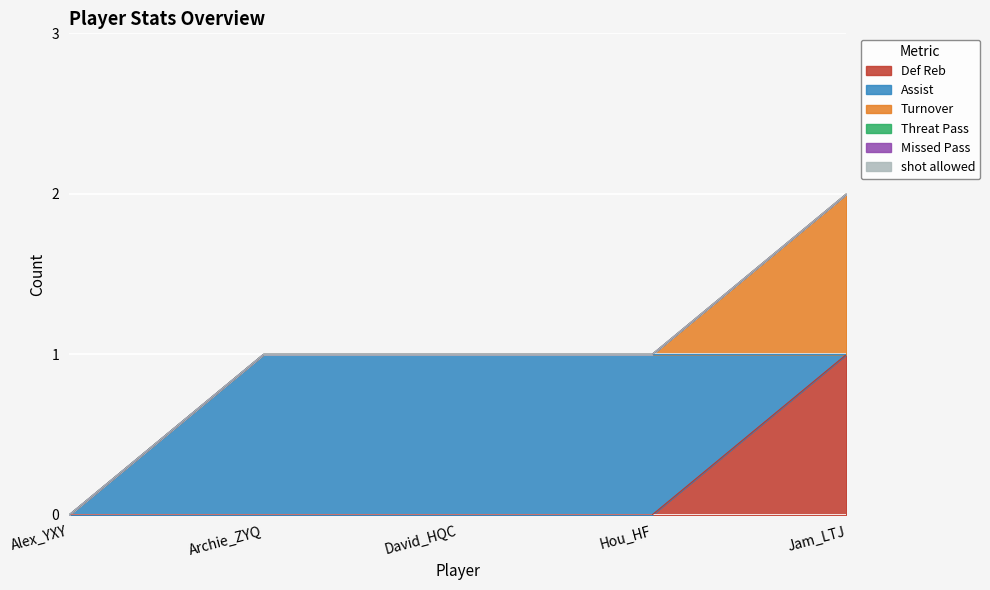

List the series in order of their peak value, lowest first.

Threat Pass, Missed Pass, shot allowed, Def Reb, Assist, Turnover